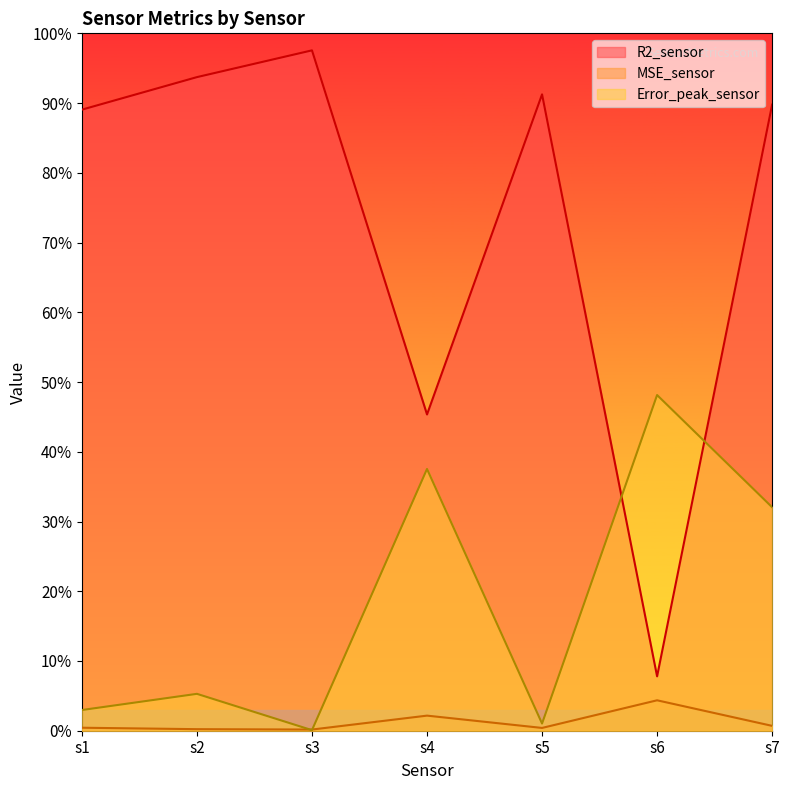

Rank the series by their maximum value, from highest to lowest.

R2_sensor, Error_peak_sensor, MSE_sensor